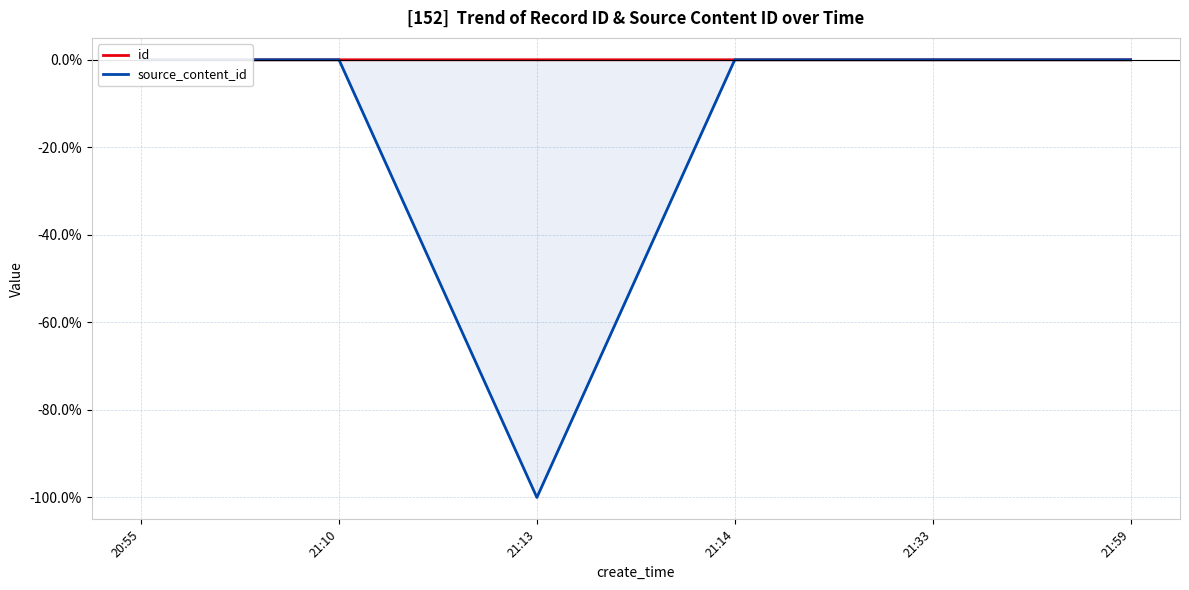

True or false: source_content_id has a value of -0.0 at 21:10.

True